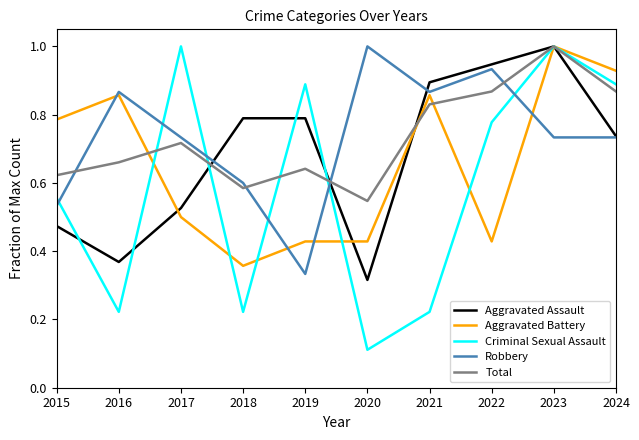

Rank the series at 2016 from lowest to highest value.

Criminal Sexual Assault, Aggravated Assault, Total, Aggravated Battery, Robbery